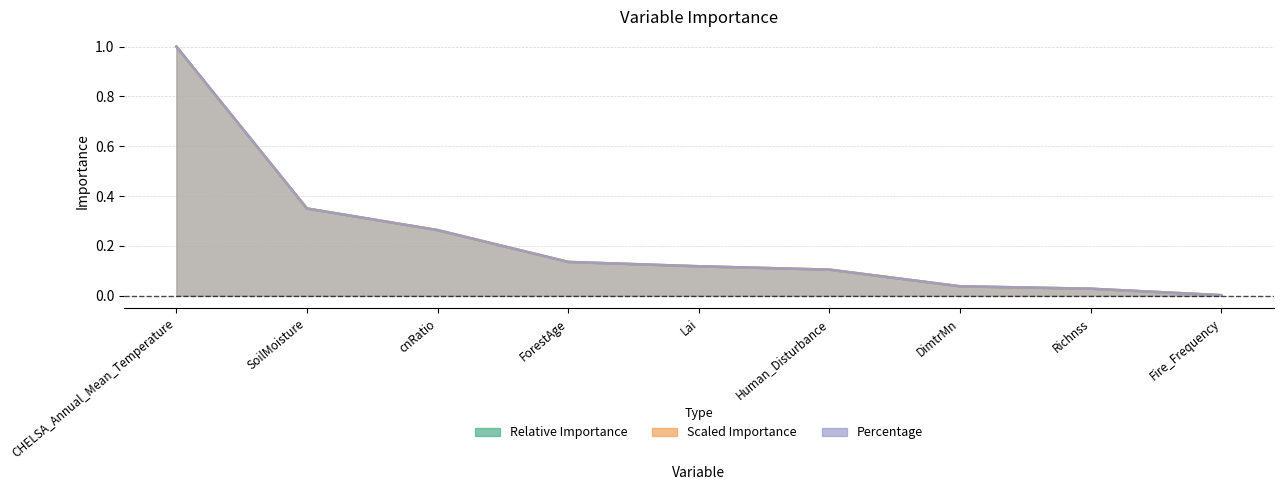

Which series has the largest total across all categories?

relative_importance